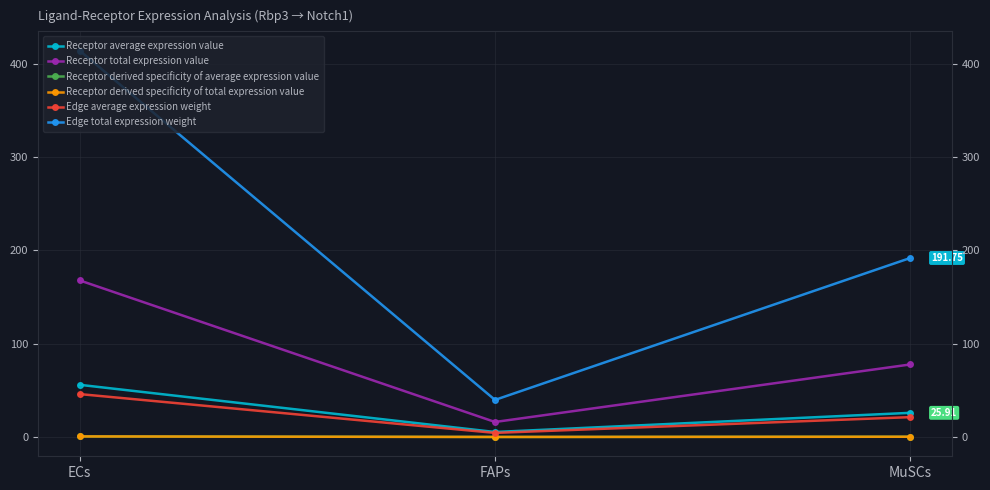

Reading left to right, transcribe all the data shown in this chart.

Receptor average expression value: 55.9	5.4	25.9
Receptor total expression value: 167.7	16.1	77.7
Receptor derived specificity of average expression value: 0.6	0.1	0.3
Receptor derived specificity of total expression value: 0.6	0.1	0.3
Edge average expression weight: 46.0	4.4	21.3
Edge total expression weight: 413.8	39.8	191.8